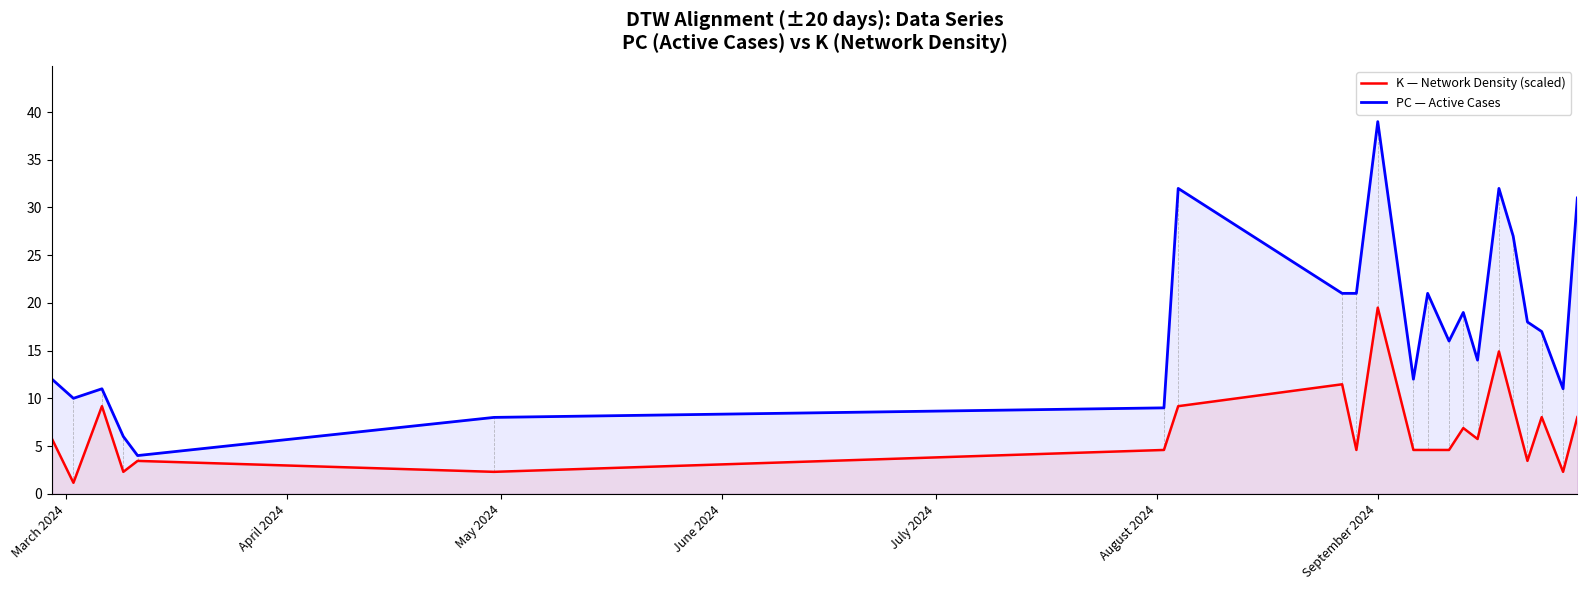

True or false: K — Network Density (scaled) and PC — Active Cases intersect in this chart.

False